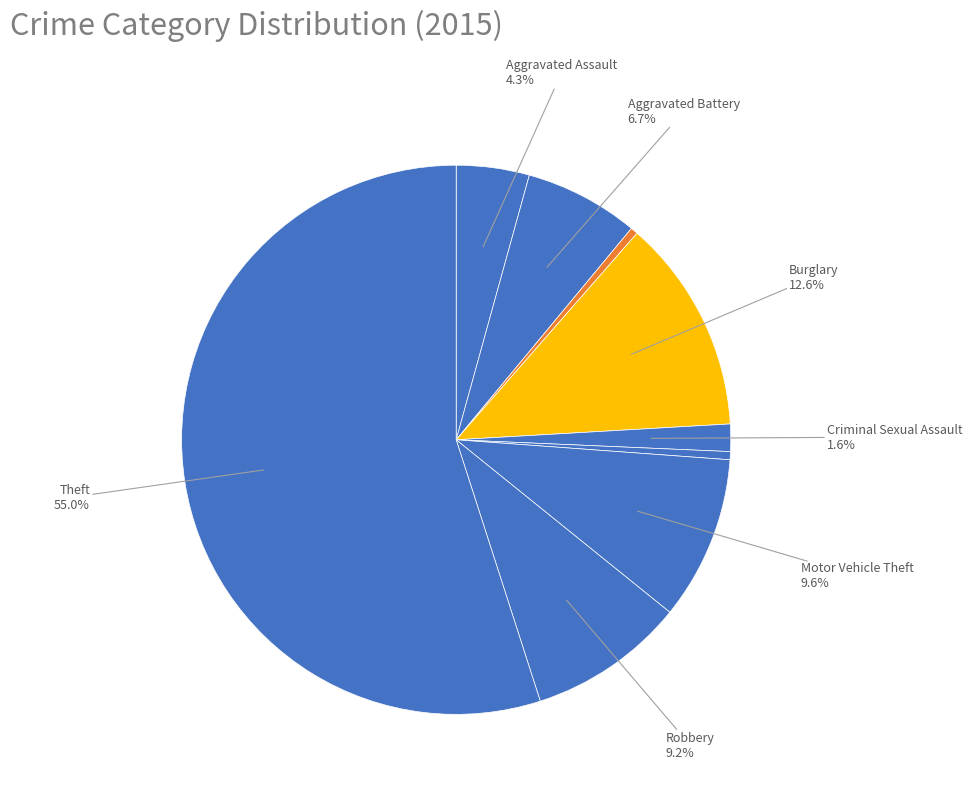

How many slices are in this pie chart?

9